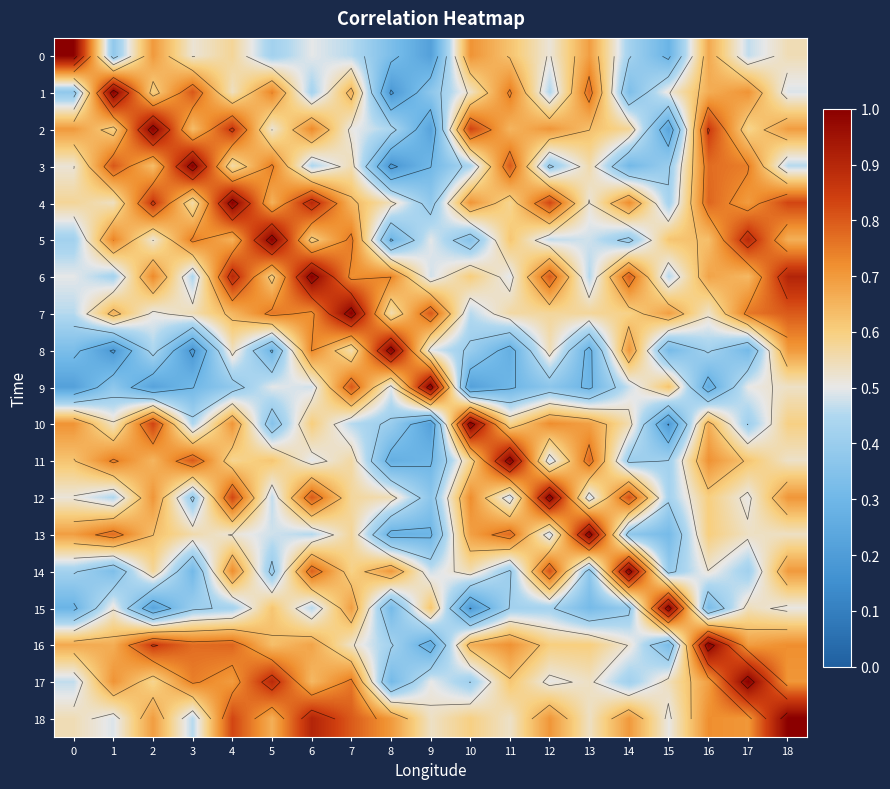

How many 4 values are between 0 and 1?

19